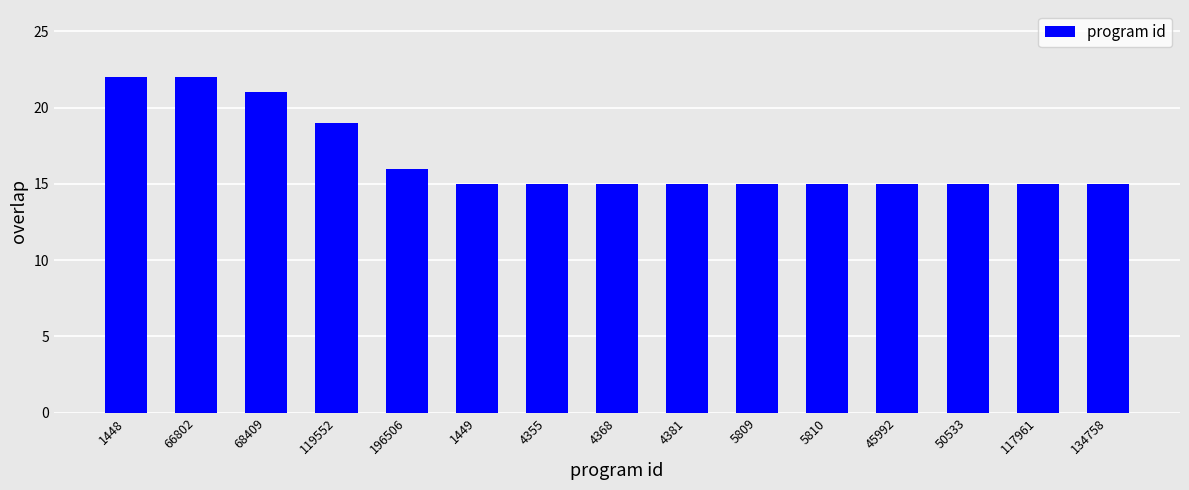

What is the label of the 12th bar from the right?

119552